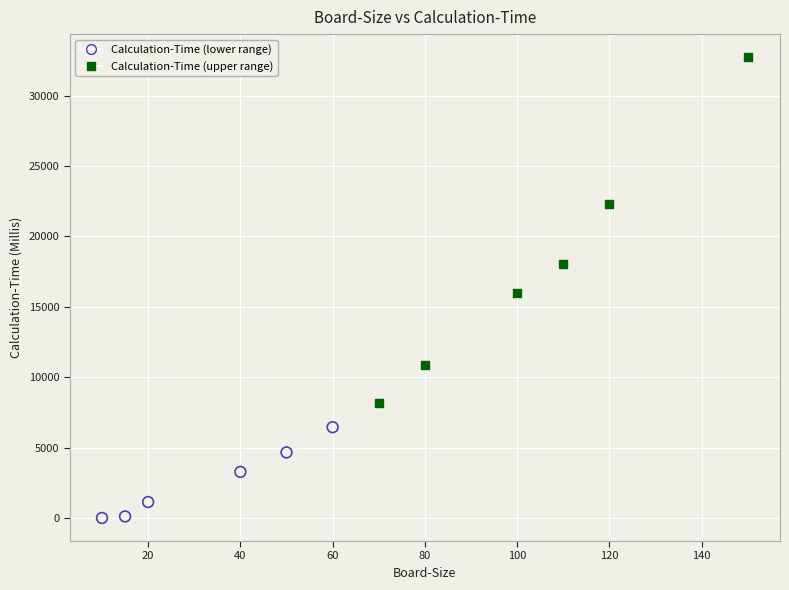

Which series reaches the minimum Y coordinate?

Calculation-Time (lower range)